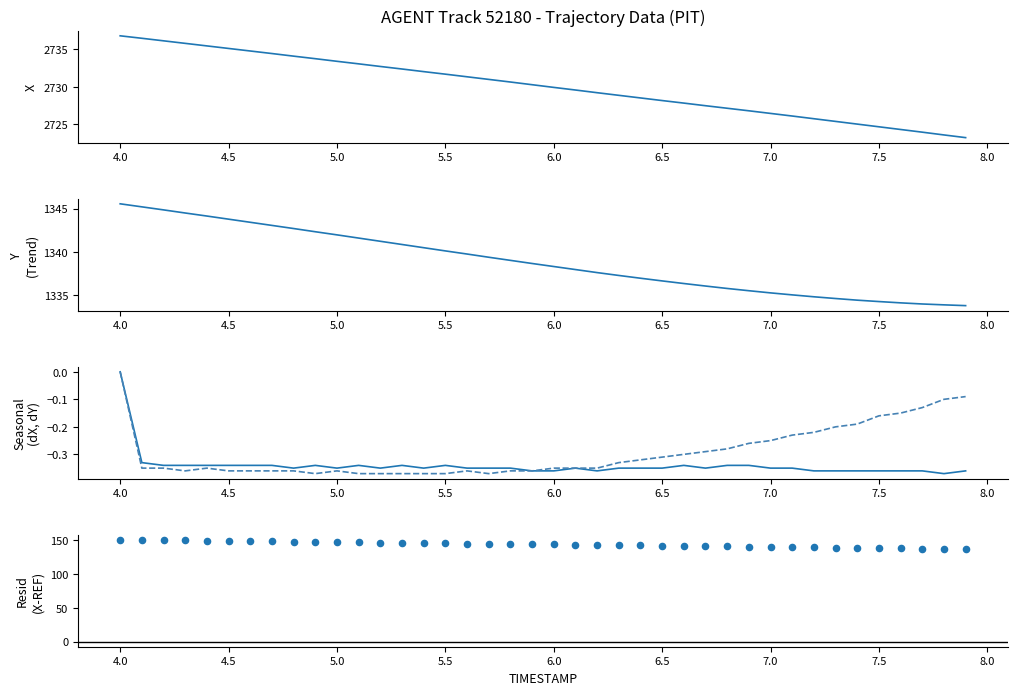

Which series has the largest total across all categories?

X